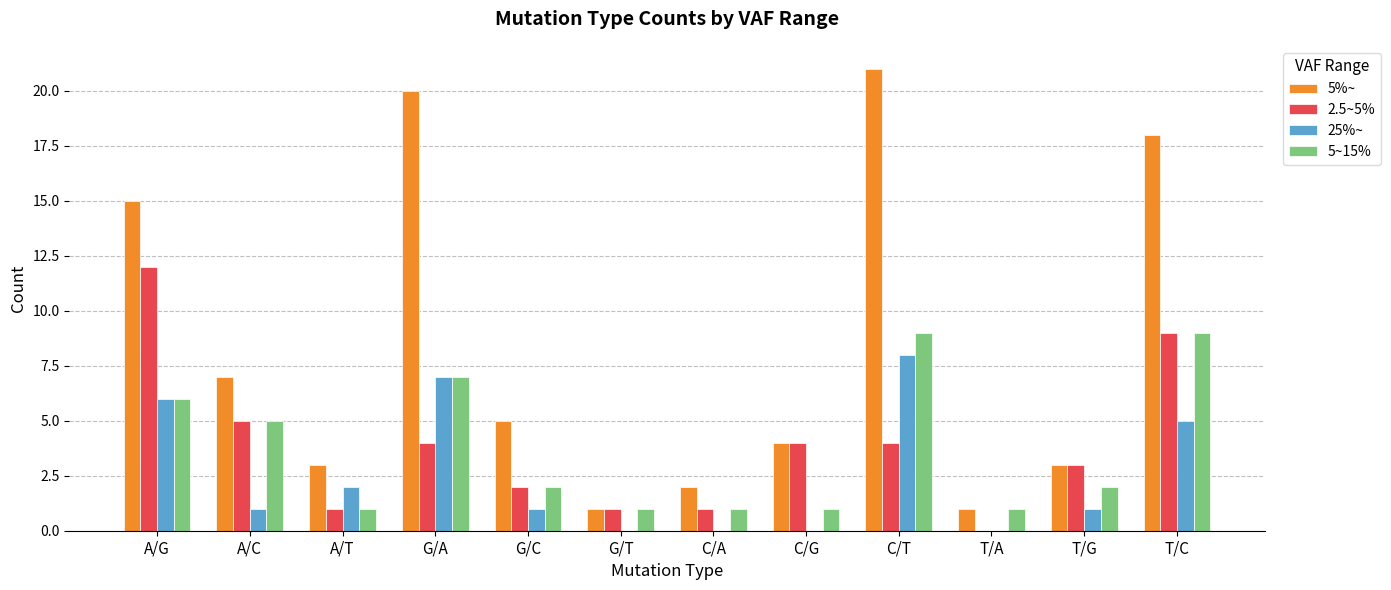

The 5~15% series shows 1 at A/T. True or false?

True